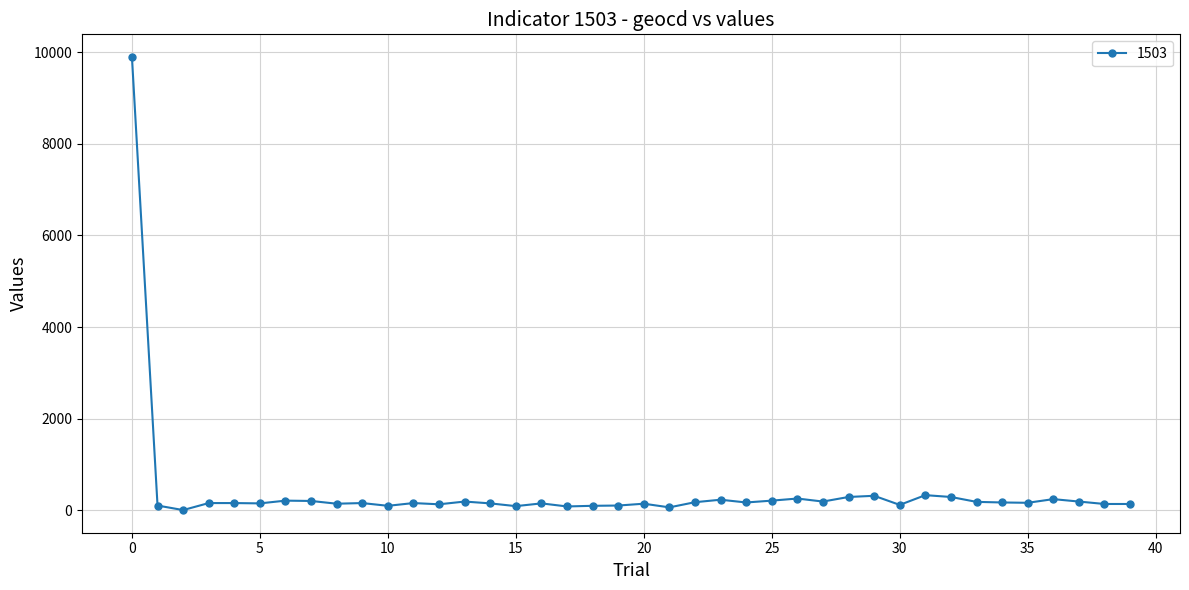

What is the maximum value shown in the chart?

9900